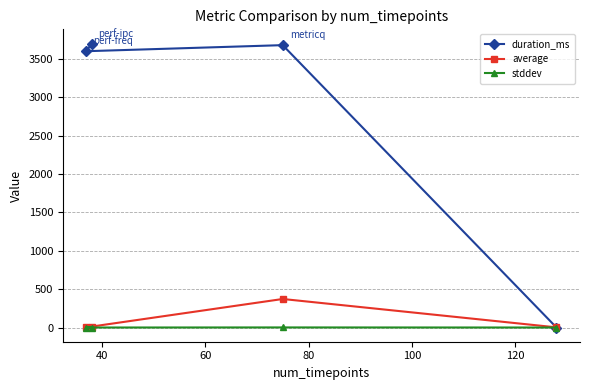

What is the difference between the maximum and second lowest values in the average series?

369.9